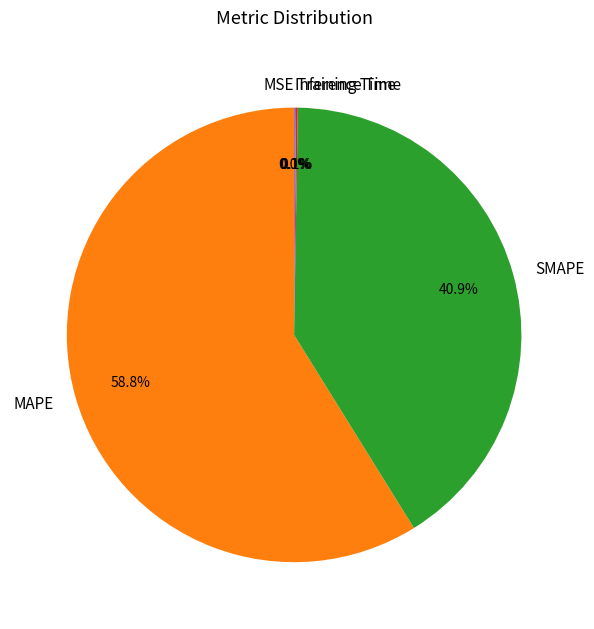

To the nearest percent, what is the average slice percentage?

20%